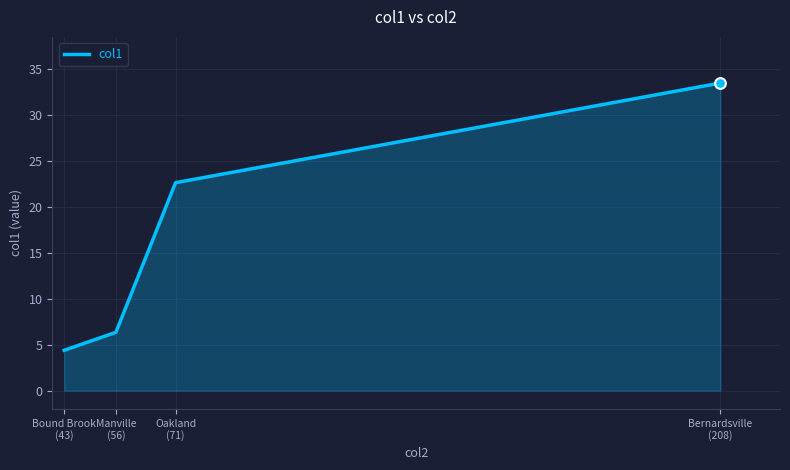

Approximately how many times larger is the value at Bound Brook
(43) compared to Bernardsville
(208)?

0.1